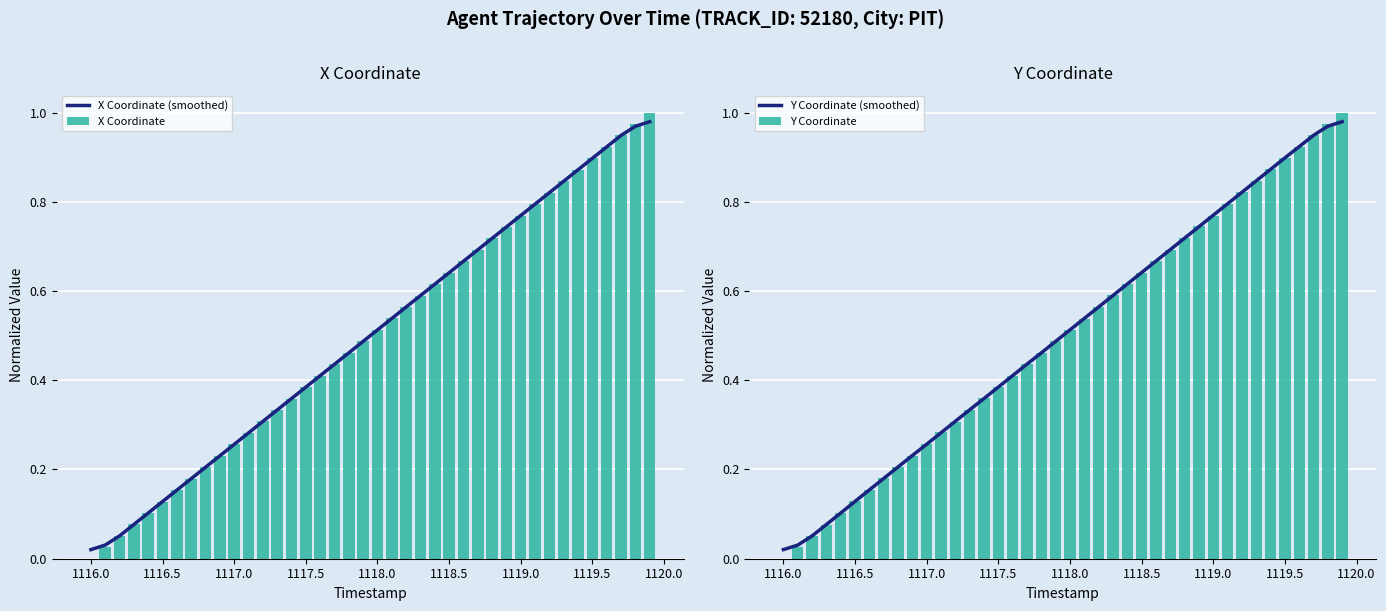

What is the sum of all X Coordinate values?

20.0